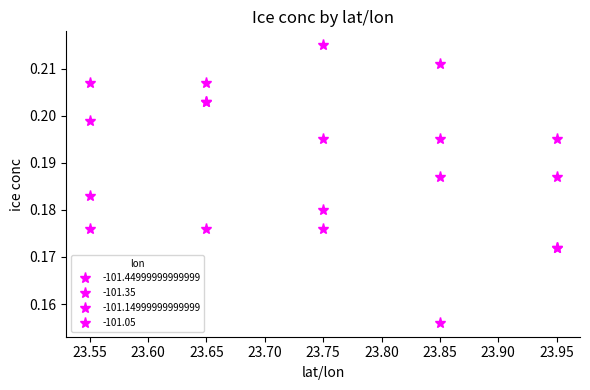

How many lines are shown in the chart?

4